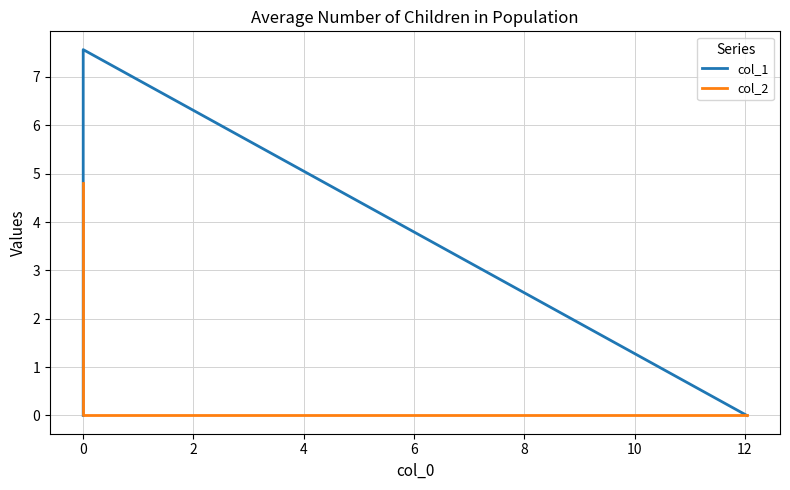

How many positive values does the col_1 series have?

1